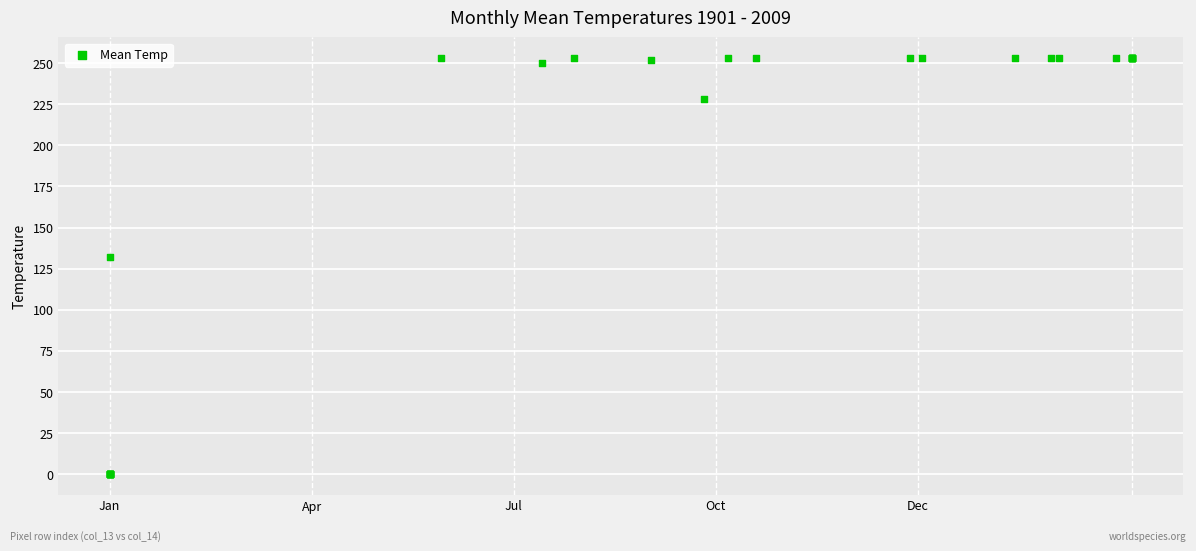

What Y value in the scatter plot is closest to 126?

132